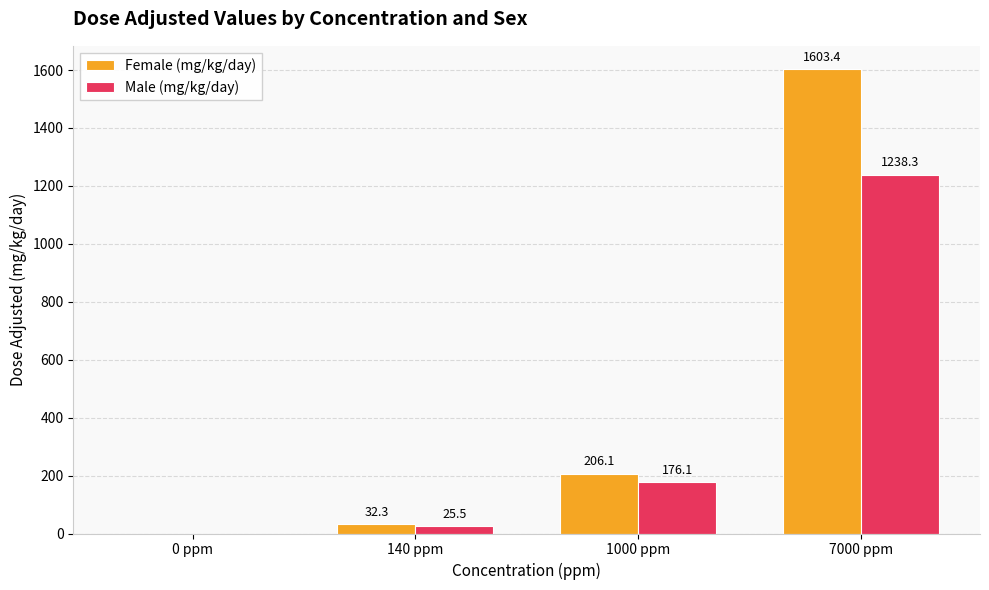

What is the maximum value shown in the chart?

1603.4